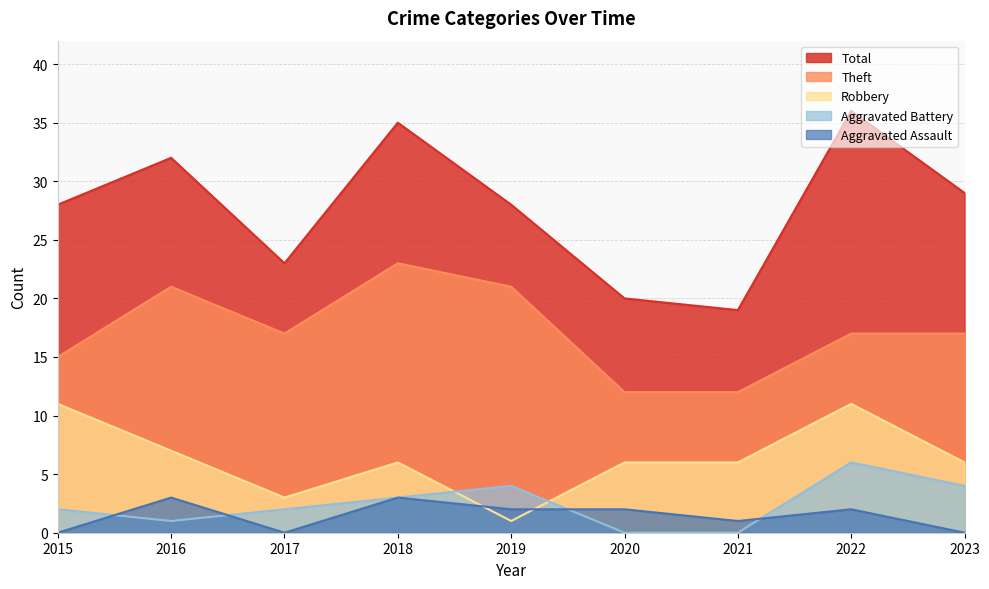

The value of Total at 2017 is 12. True or false?

False